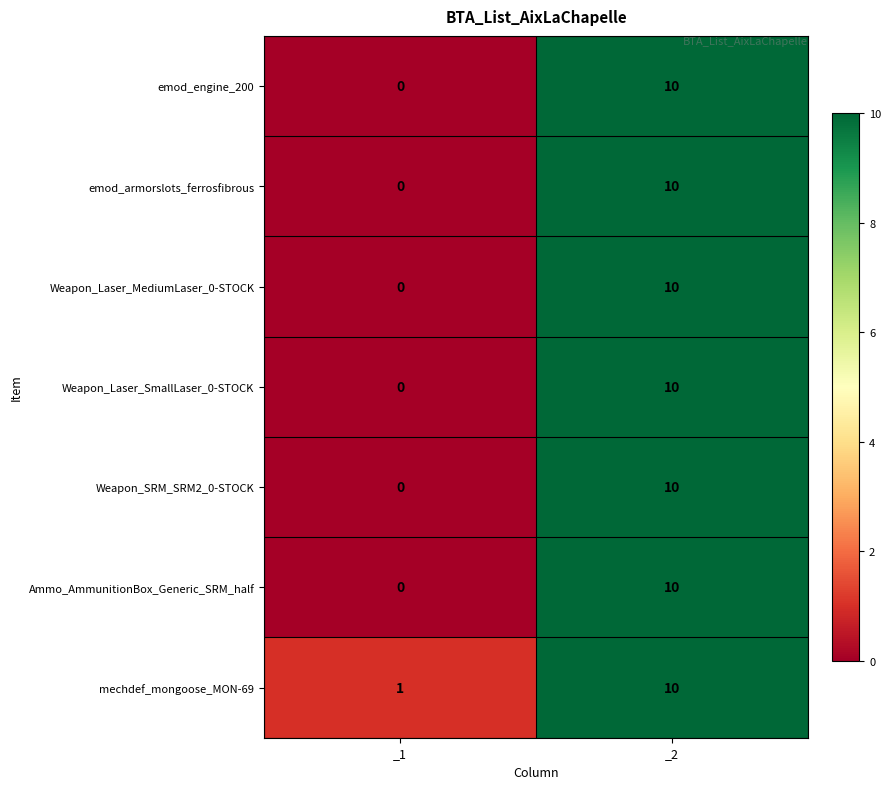

Reading left to right, transcribe all the data shown in this chart.

emod_engine_200: _1=0	_2=10
emod_armorslots_ferrosfibrous: _1=0	_2=10
Weapon_Laser_MediumLaser_0-STOCK: _1=0	_2=10
Weapon_Laser_SmallLaser_0-STOCK: _1=0	_2=10
Weapon_SRM_SRM2_0-STOCK: _1=0	_2=10
Ammo_AmmunitionBox_Generic_SRM_half: _1=0	_2=10
mechdef_mongoose_MON-69: _1=1	_2=10